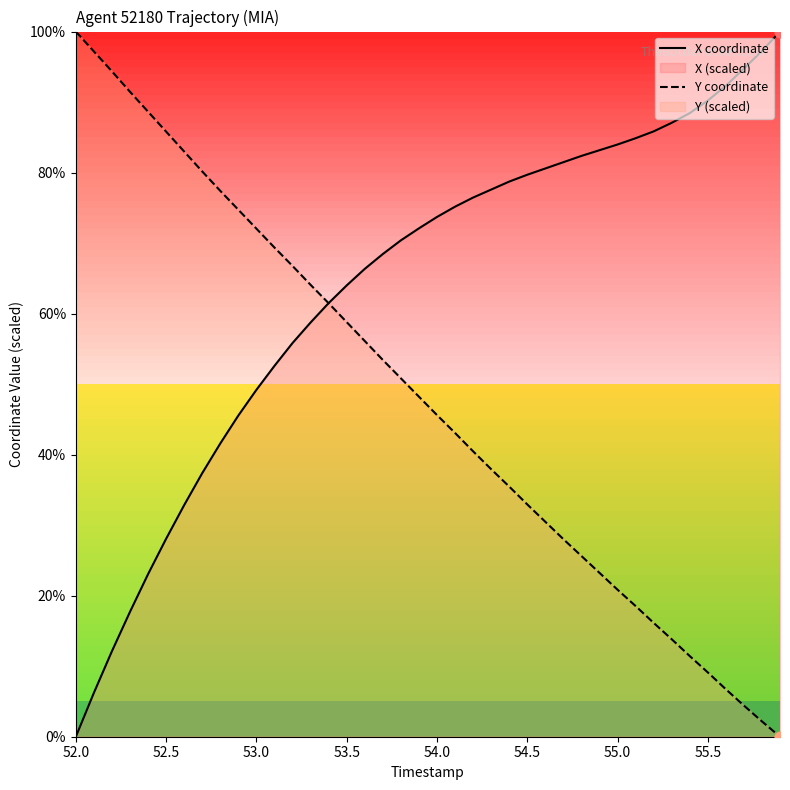

Which series has the widest spread of Y values?

X coordinate